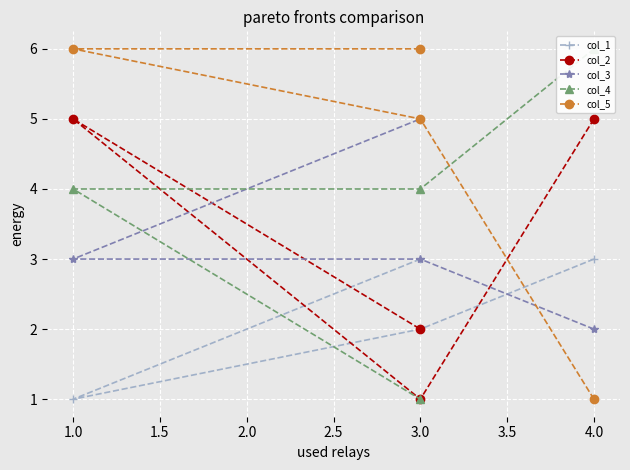

What is the total value across all series at 3.0?

15